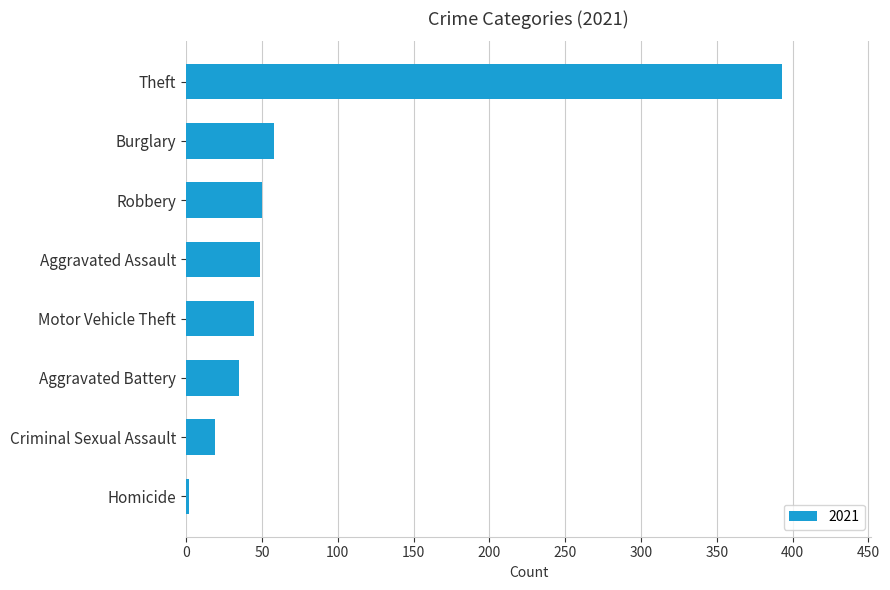

The chart shows a value of 100 at Burglary. True or false?

False